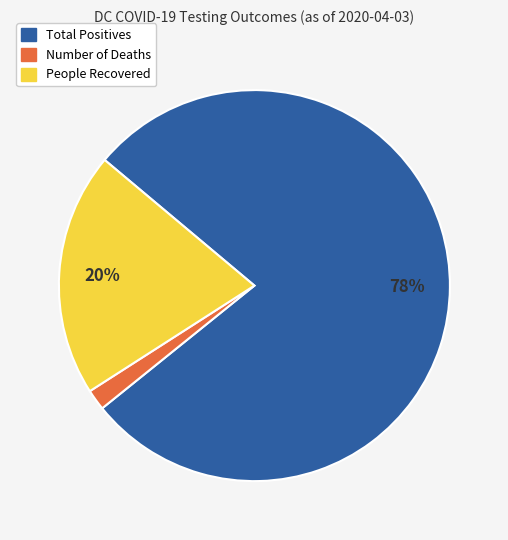

To the nearest percent, what is the difference between the largest and smallest slice percentages?

76%